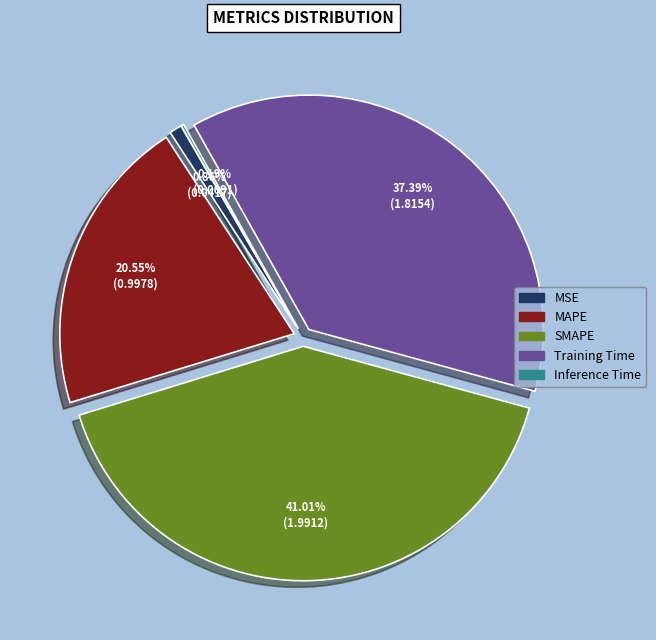

Does any single category account for the majority?

No